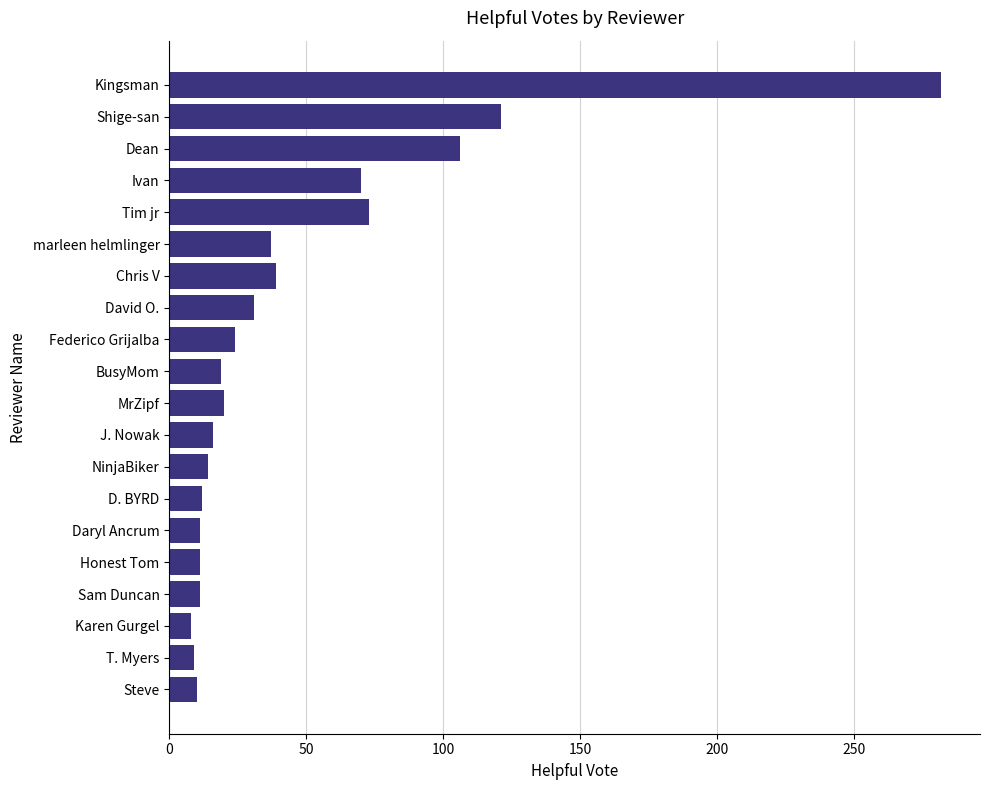

How many series are shown in this chart?

1